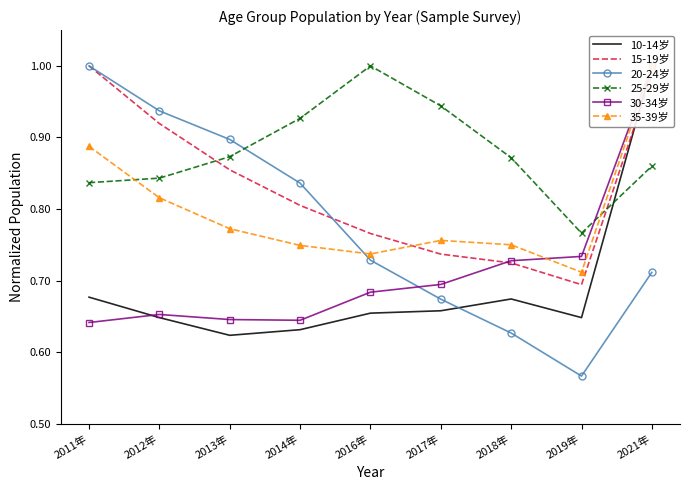

What is the total value across all series at 2011年?

5.0